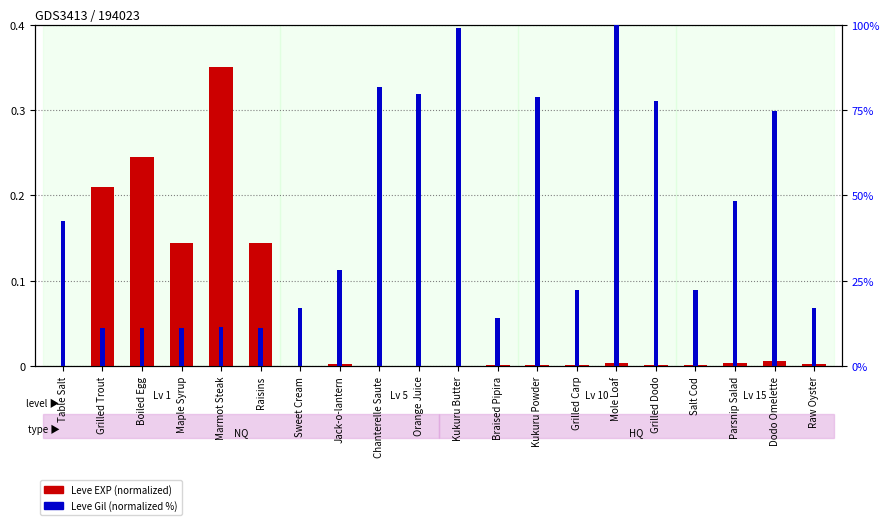

What is the label of the 10th bar from the right?

Kukuru Butter